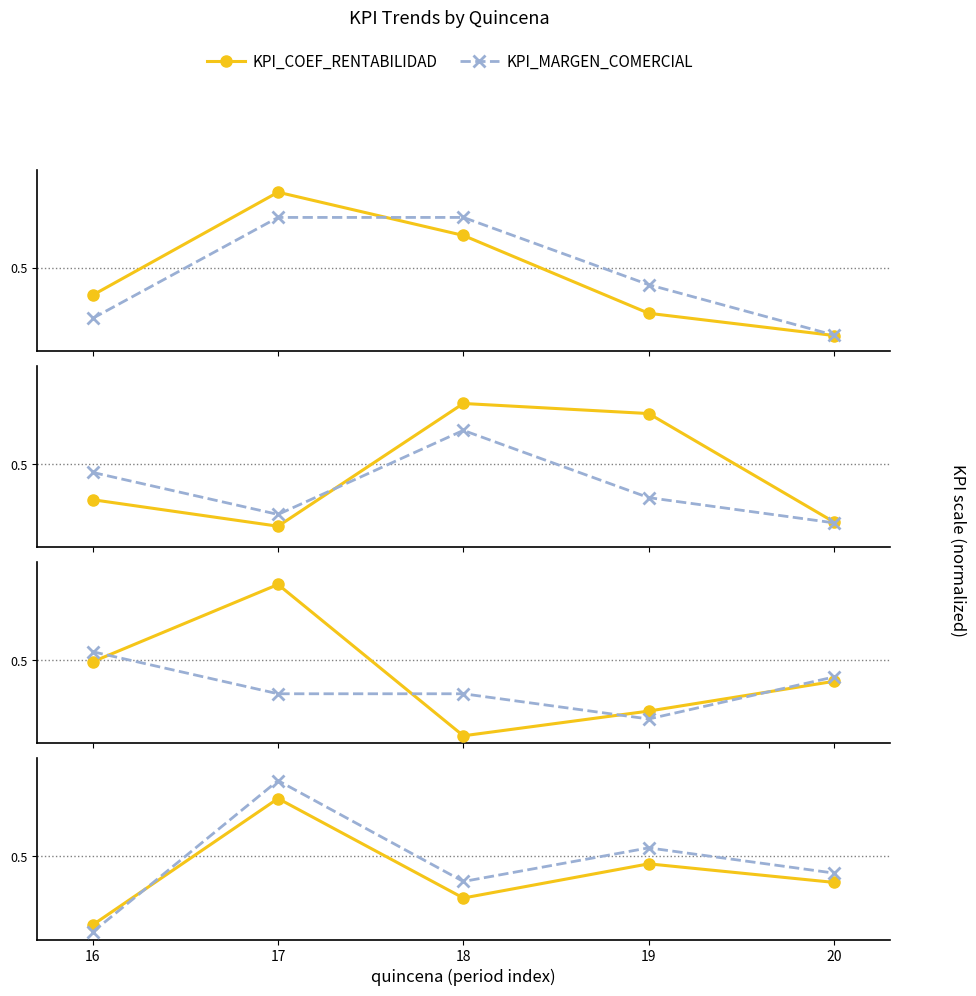

Which has a higher value, 18 or 19?

19